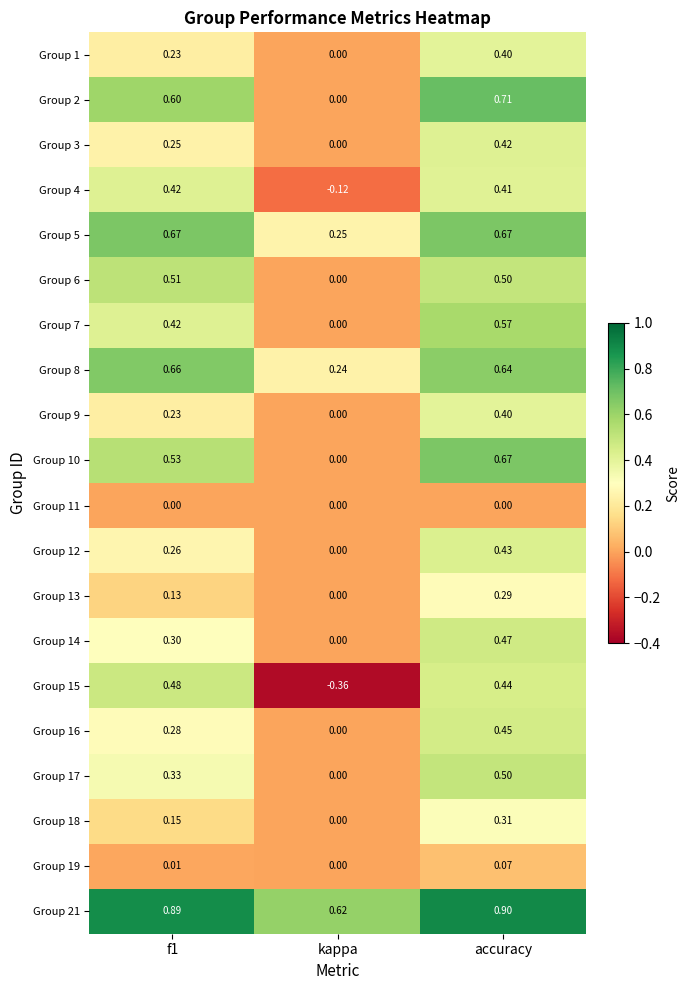

At which label is Group 3 closest to 0?

kappa